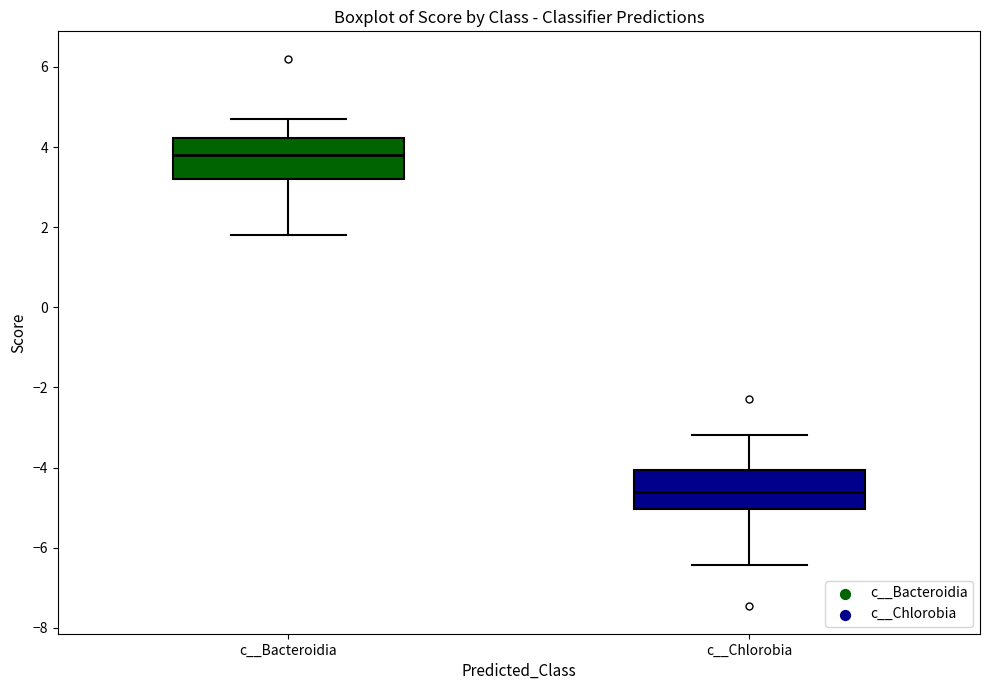

Where does the median line of the box for c__Chlorobia sit on the y-axis? The values are not printed on the chart, so give them approximately, as read against the axis.

-4.6